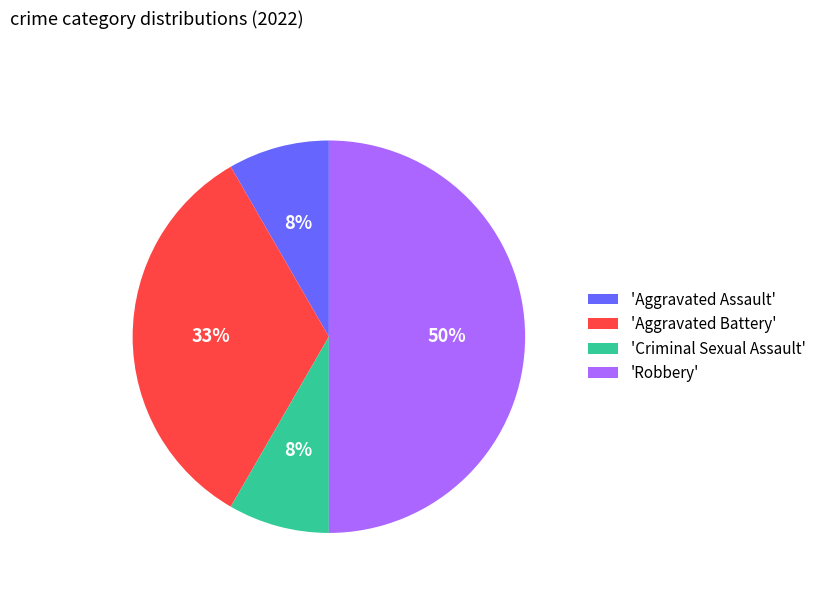

How many slices are in this pie chart?

4